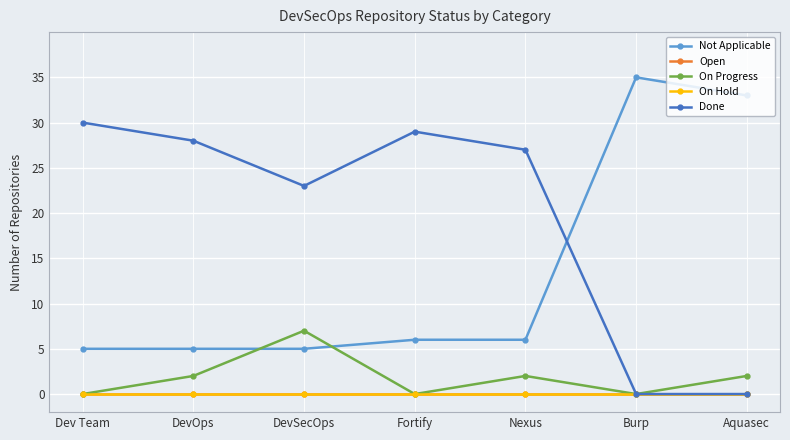

What position from the left is Fortify?

4